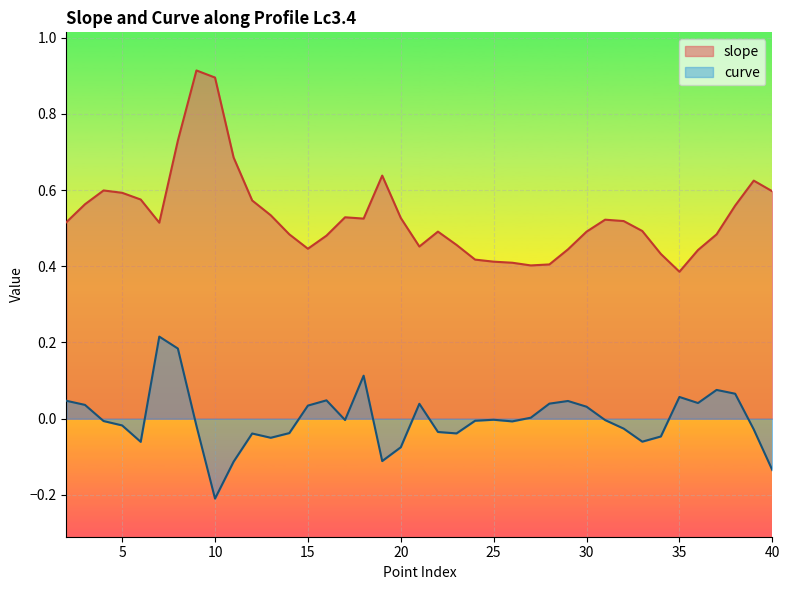

At which label is curve closest to 0?

27